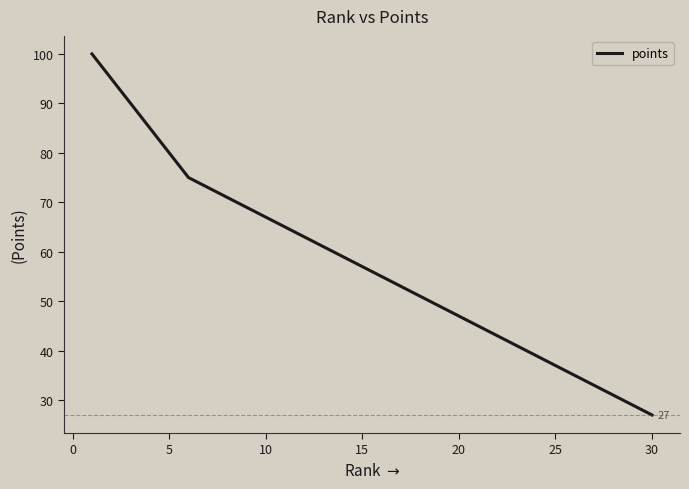

What is the difference between the maximum and minimum values?

73